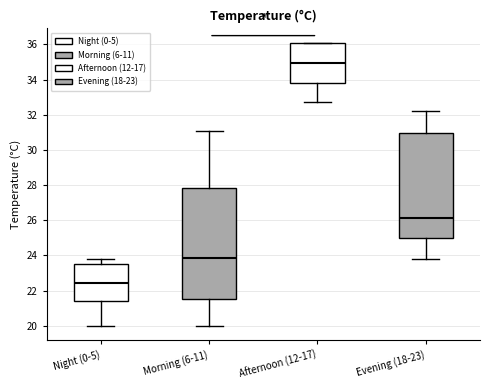

Reading left to right, read every box against the y-axis: the position of its median line, the range the box covers, and the ends of its whiskers. The values are not printed on the chart, so give them approximately, as read against the axis.

Night (0-5): median 22.4, box 21.4 to 23.6, whiskers 20.0 to 23.8
Morning (6-11): median 23.8, box 21.6 to 27.8, whiskers 20.0 to 31.2
Afternoon (12-17): median 35.0, box 33.8 to 36.2, whiskers 32.8 to 36.2
Evening (18-23): median 26.2, box 25.0 to 31.0, whiskers 23.8 to 32.2